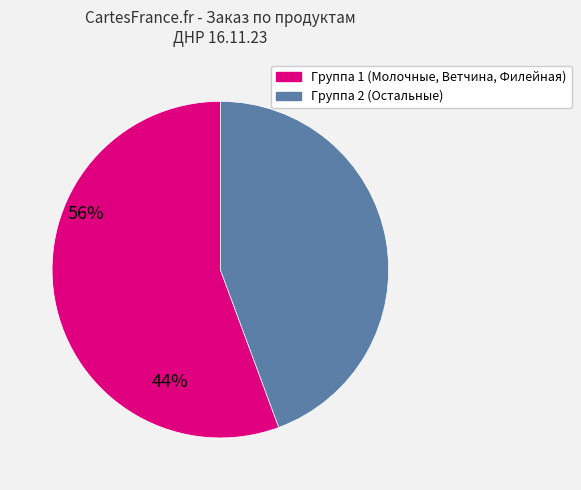

Does any single category account for the majority?

Yes